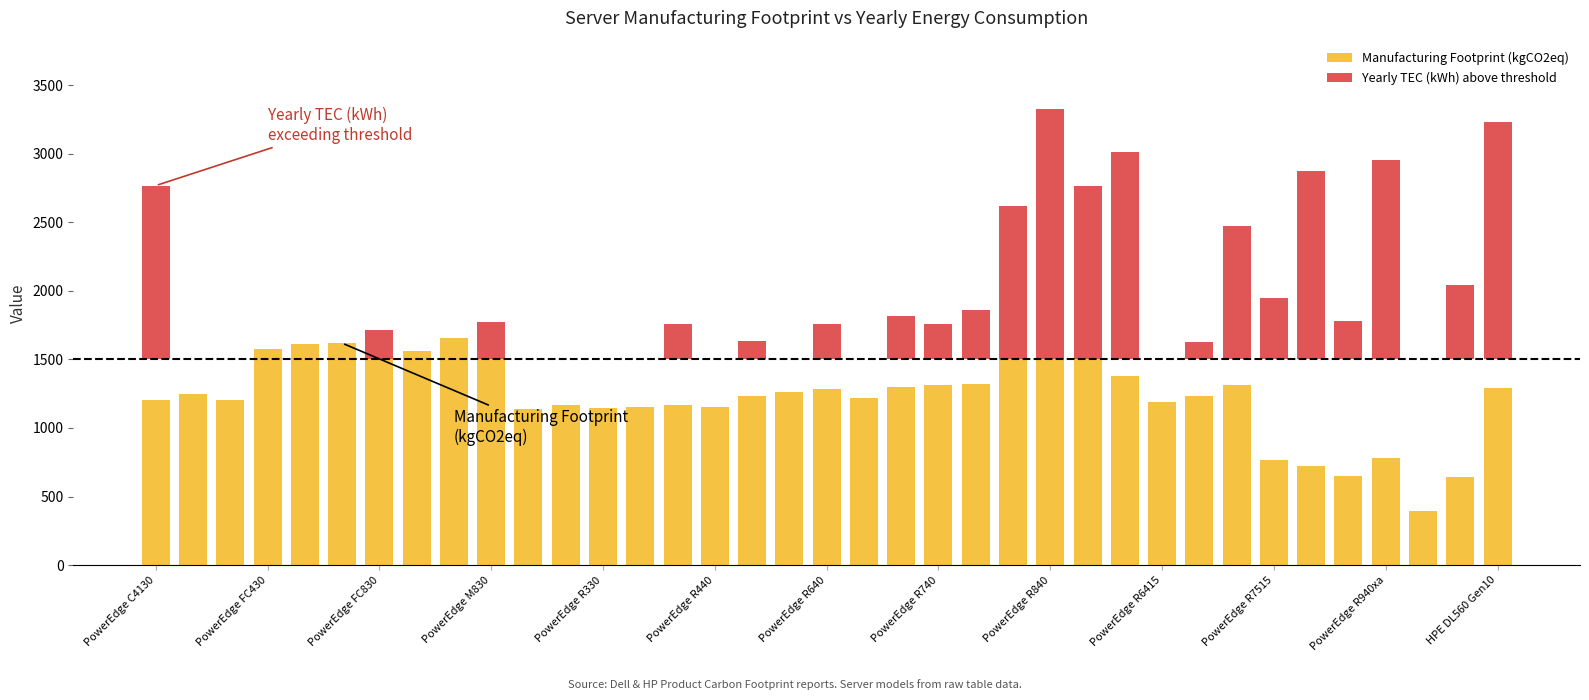

Does the chart contain stacked bars?

No